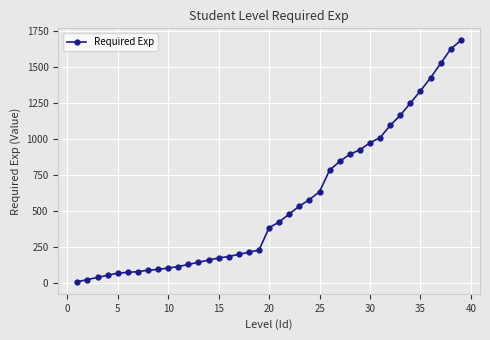

What is the maximum value shown in the chart?

1685